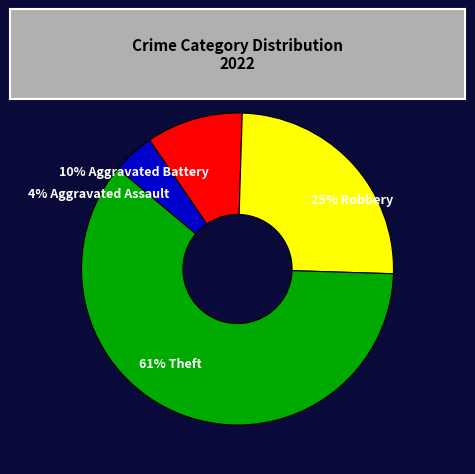

Is there a majority slice in this chart?

Yes